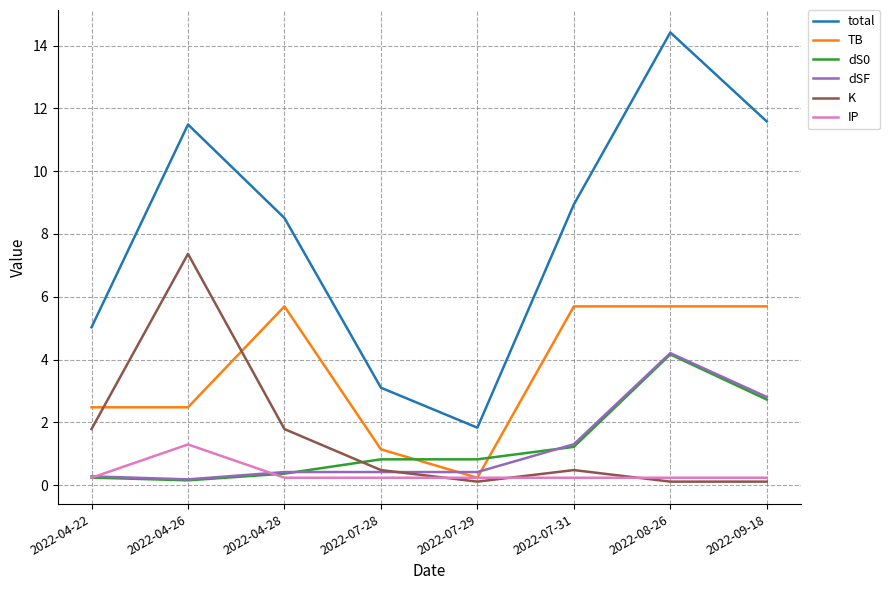

Which series changed the most between 2022-04-22 and 2022-04-28?

total